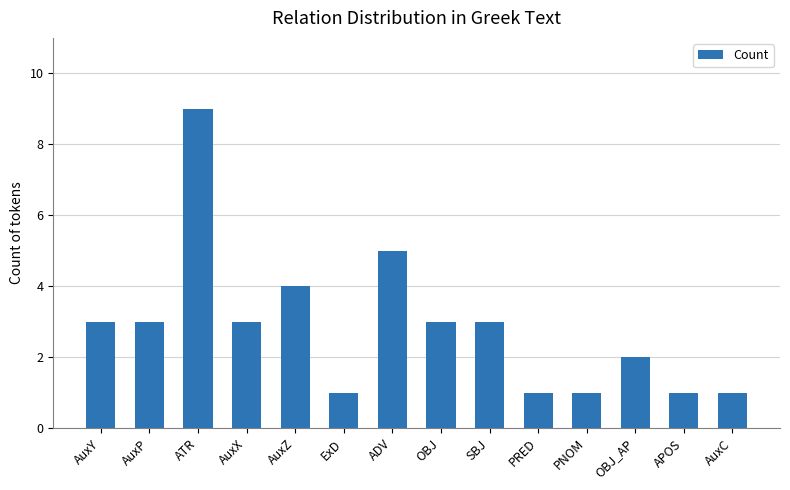

What is the value of the 14th bar from the left?

1